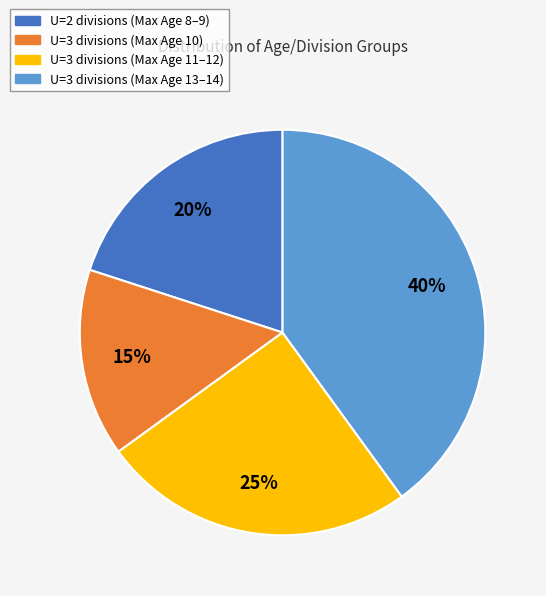

To the nearest percent, what portion does U=3 divisions (Max Age 11–12) represent?

25%